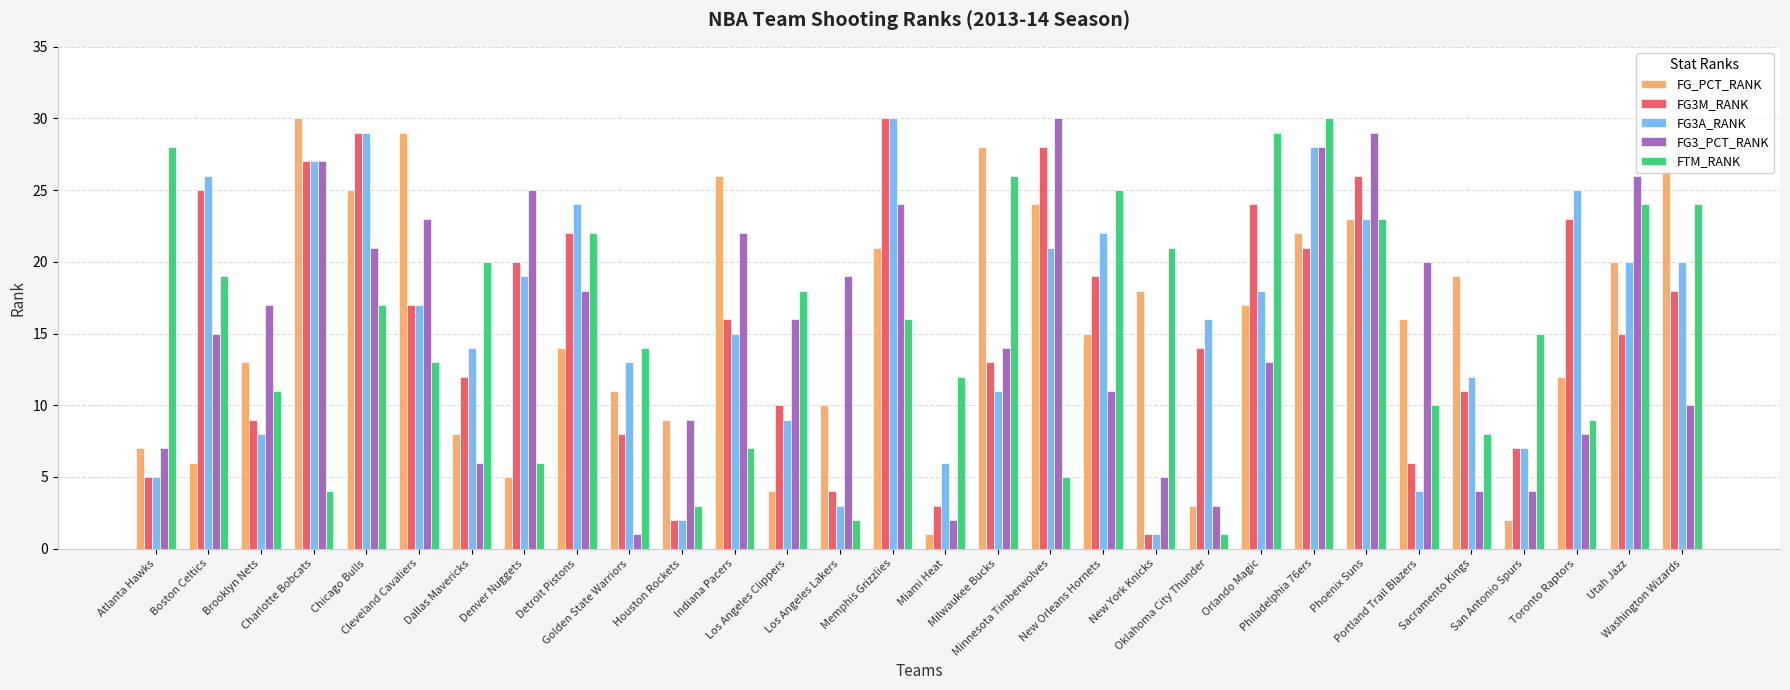

What is the sum of all FG_PCT_RANK values?

465